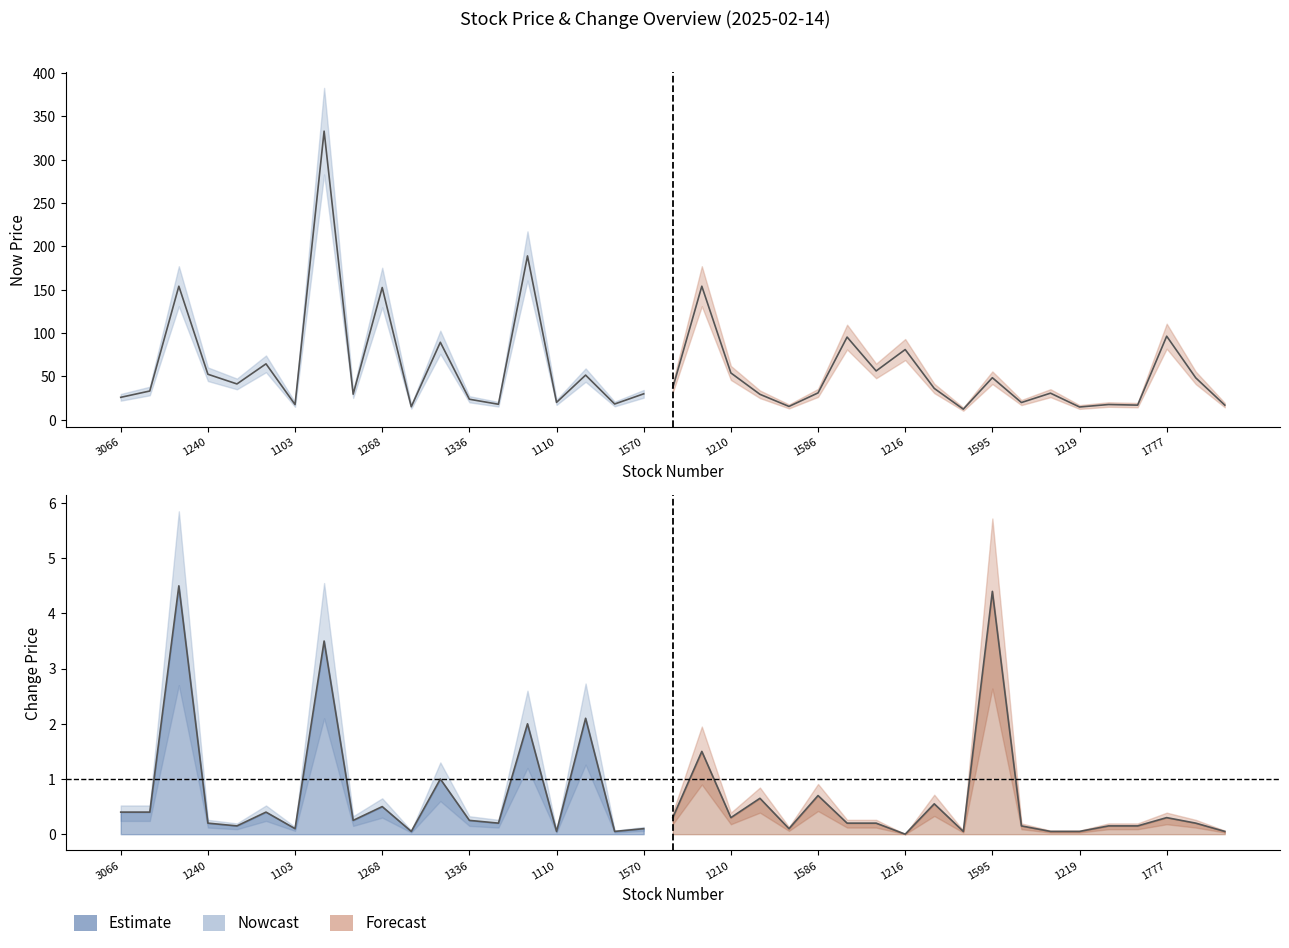

Reading left to right, what are all the values shown in this chart?

now_price: 25.8	33.0	154.0	52.4	41.2	64.4	17.4	333.0	29.4	152.5	14.9	89.3	23.6	17.8	189.0	19.9	51.4	18.1	29.8	36.8	154.0	53.9	29.2	15.2	30.9	95.3	56.2	80.9	36.0	12.1	48.4	19.8	30.6	14.6	17.4	16.8	96.3	48.2	16.8
change_price: 0.4	0.4	4.5	0.2	0.1	0.4	0.1	3.5	0.2	0.5	0.1	1.0	0.2	0.2	2.0	0.1	2.1	0.1	0.1	0.3	1.5	0.3	0.7	0.1	0.7	0.2	0.2	0.0	0.6	0.1	4.4	0.1	0.1	0.1	0.1	0.1	0.3	0.2	0.1